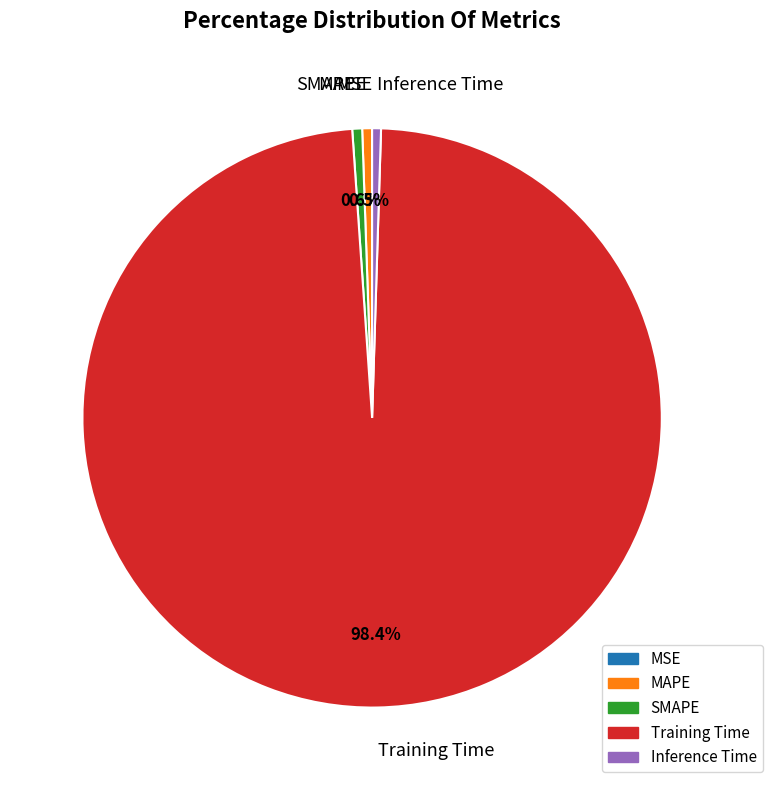

Is it true that Inference Time is 13% of the pie?

False